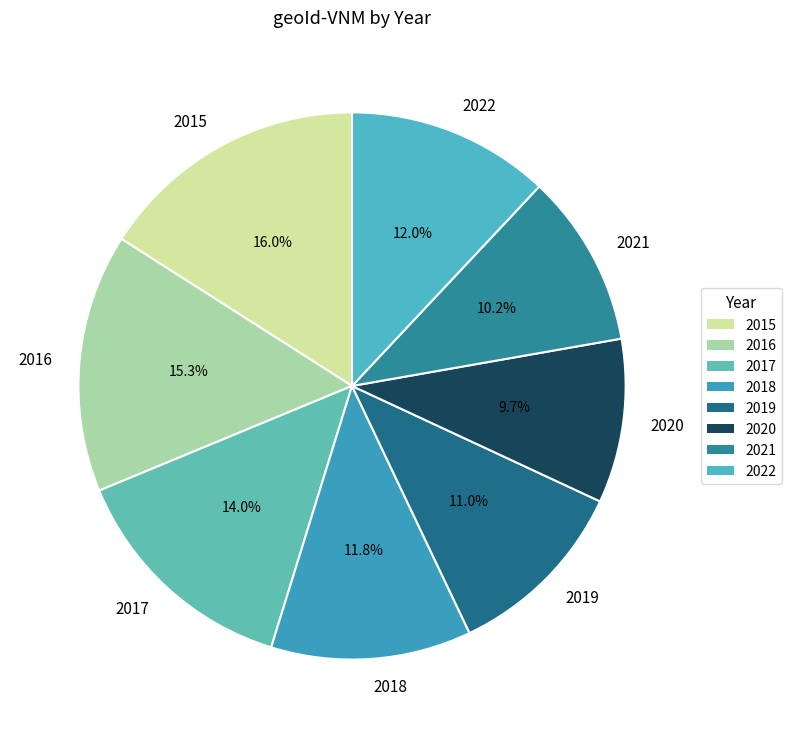

Is there any slice that represents more than half of the pie?

No